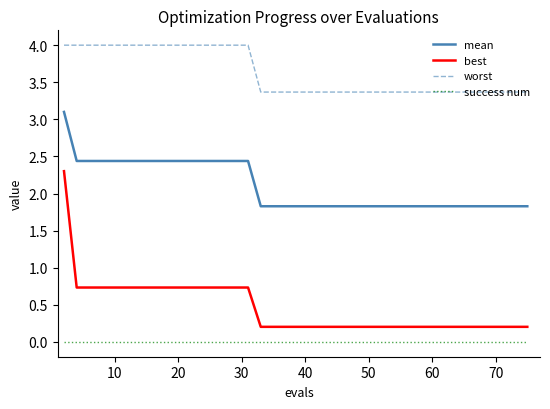

What is the difference between the maximum and minimum values in the mean series?

1.3